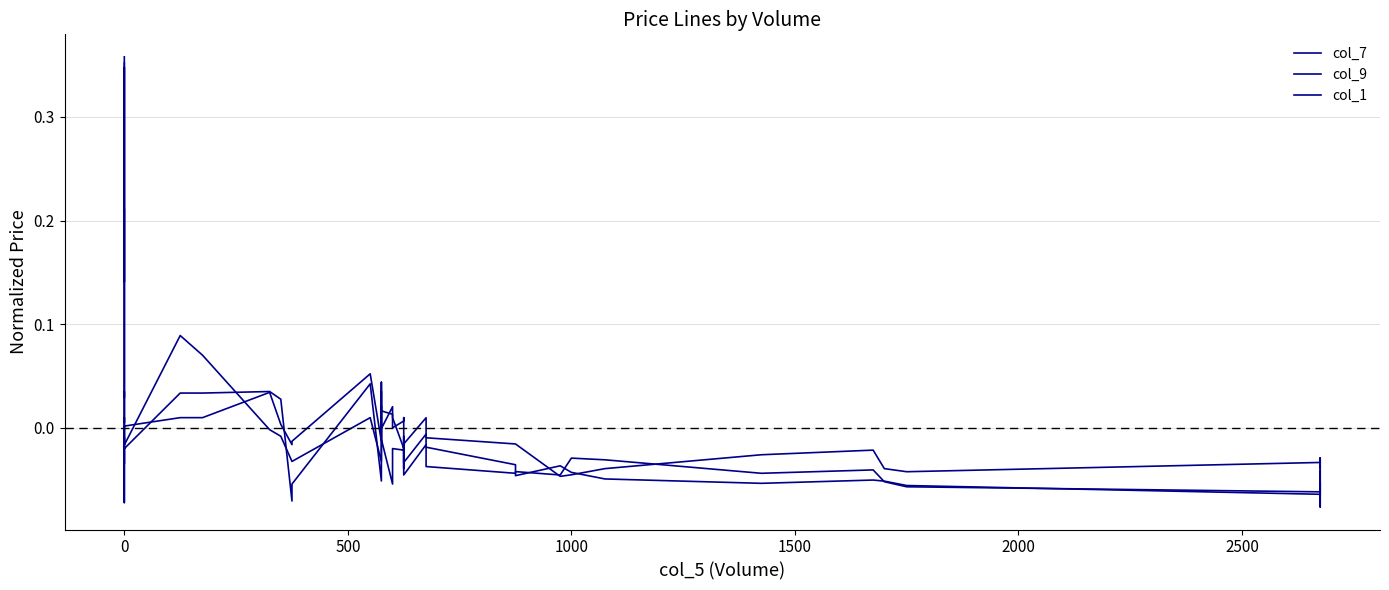

What is the maximum value for col_7?

0.4